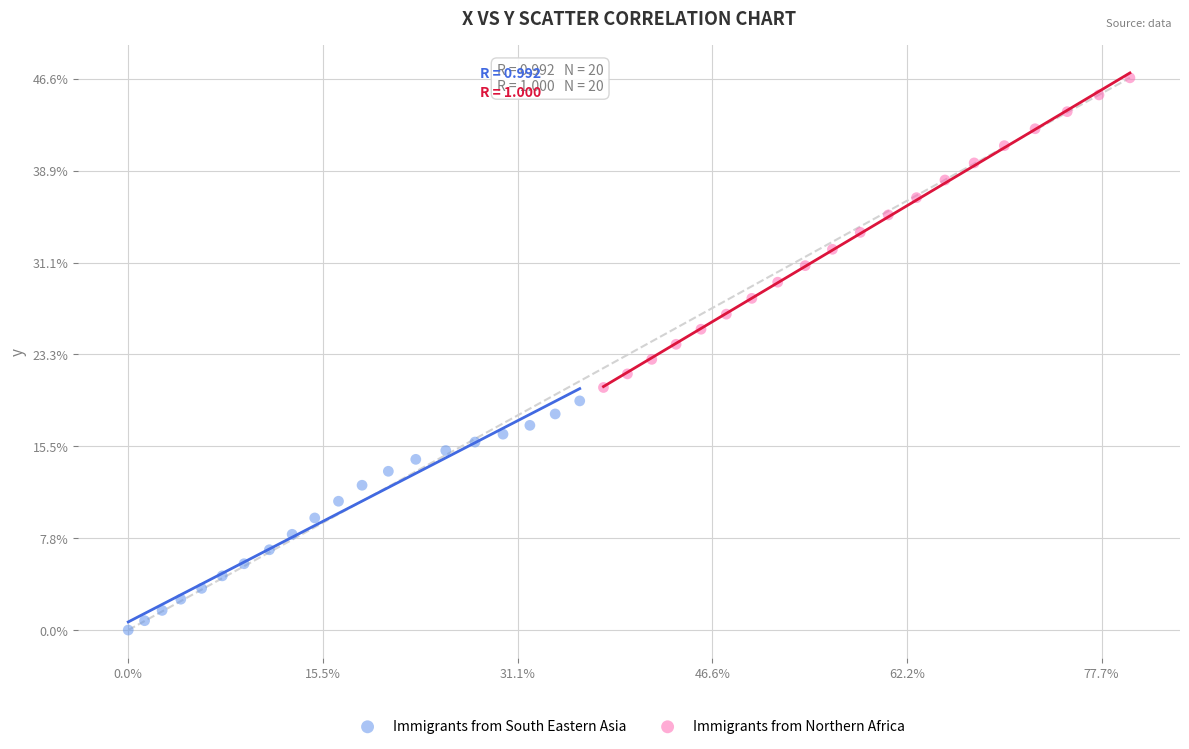

Which series reaches the maximum Y coordinate?

Immigrants from Northern Africa